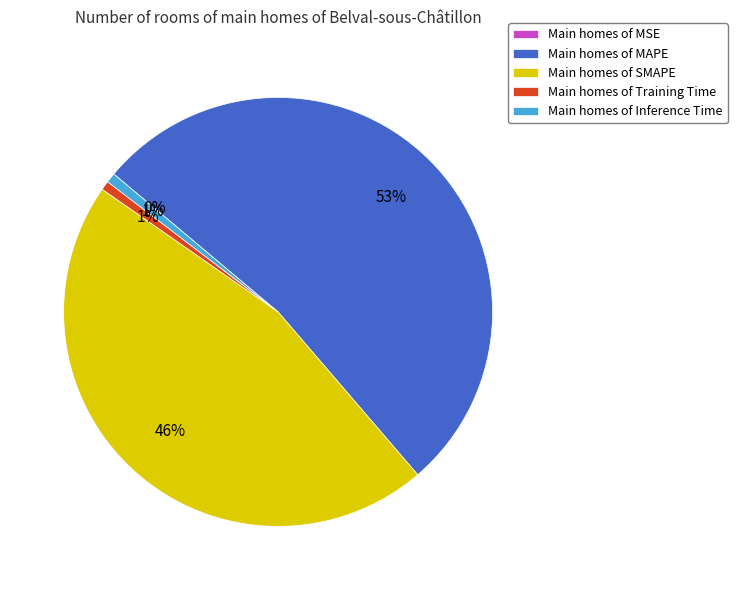

Which slice is the largest?

Main homes of MAPE